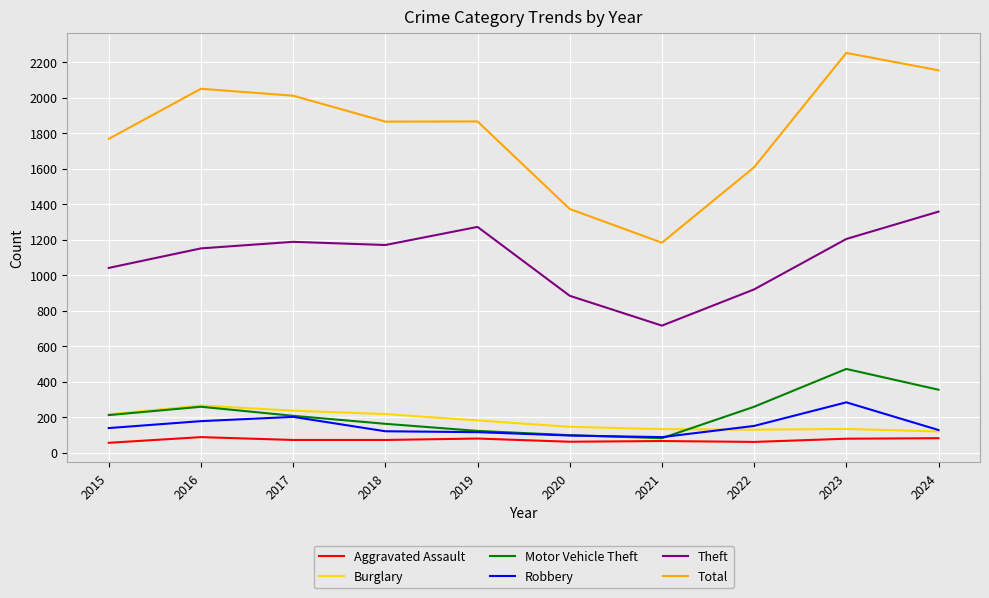

How many values in the Total series are below 1866?

5